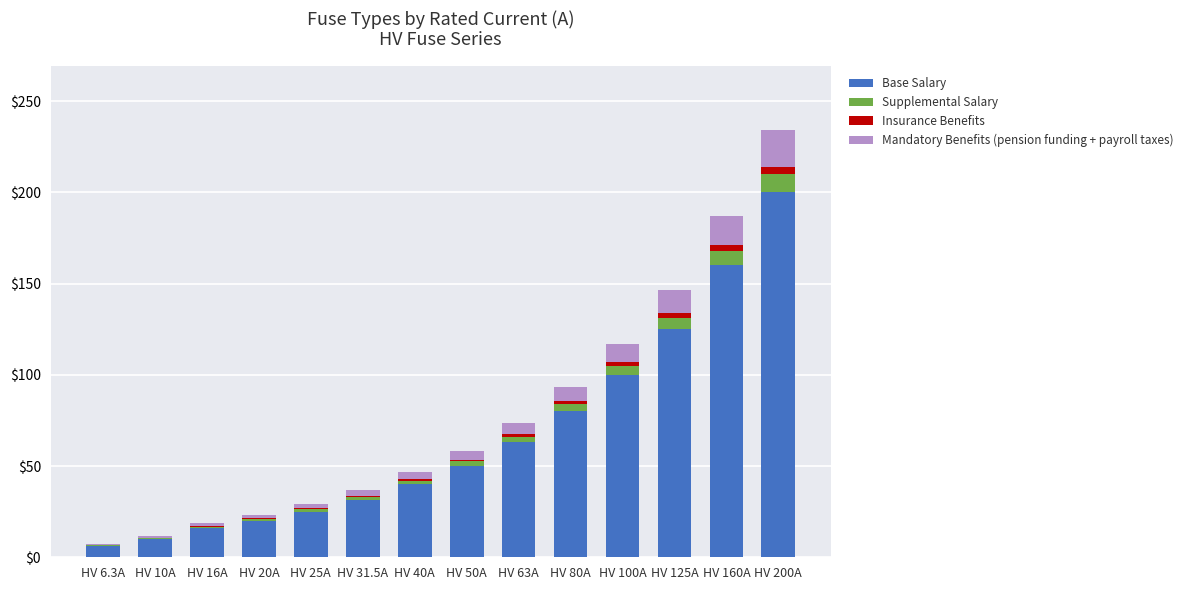

Count the number of data series in this chart.

4